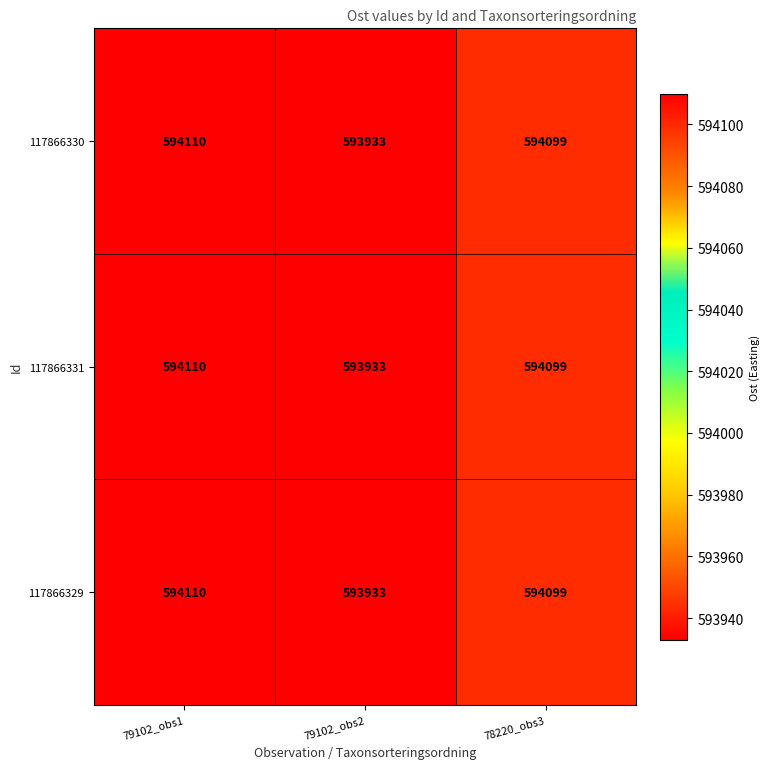

What is the lowest value of the 117866331 series?

593933